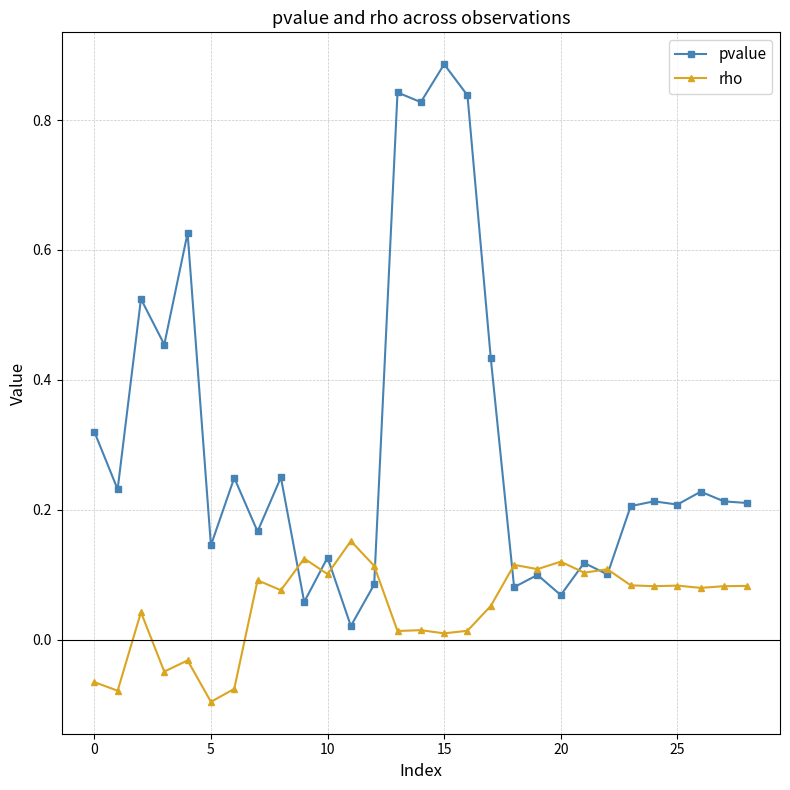

Which series has the largest range (max minus min)?

pvalue